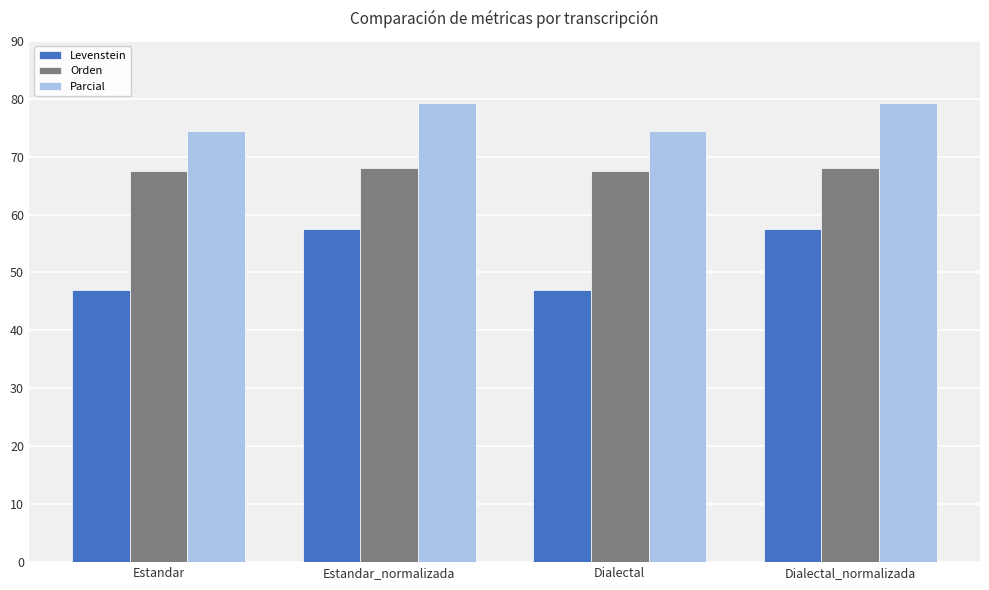

What value does the Levenstein series have at Dialectal?

47.1